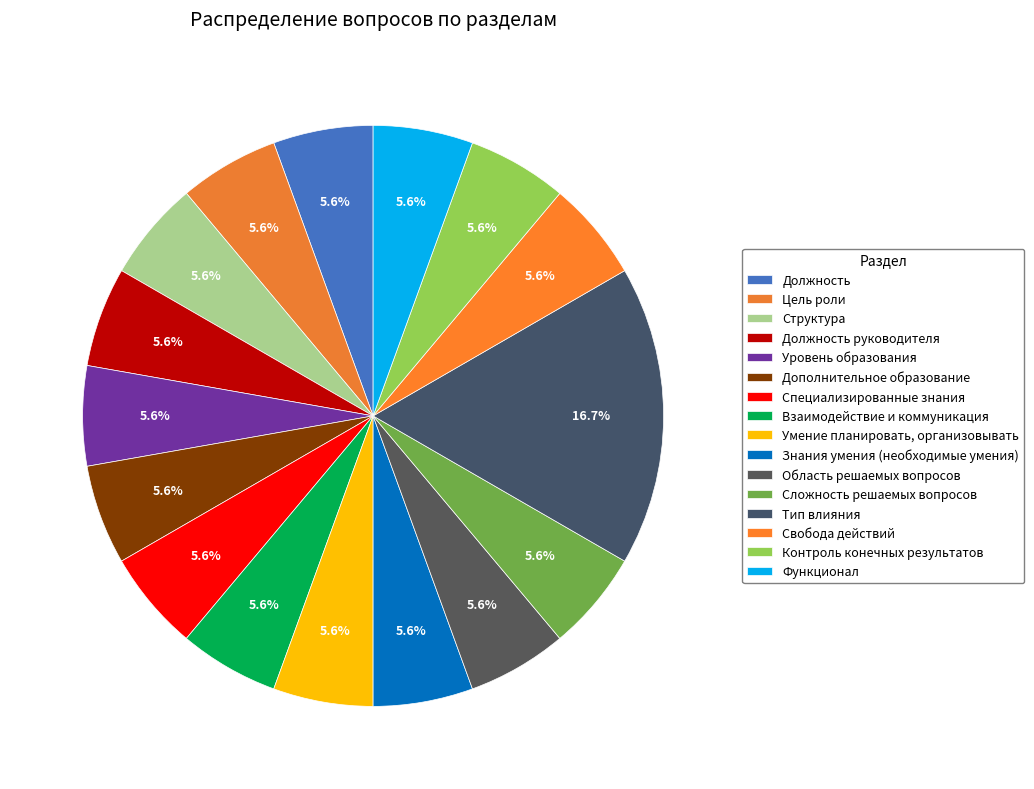

Rank the categories by value from lowest to highest.

Должность, Цель роли, Структура, Должность руководителя, Уровень образования, Дополнительное образование, Специализированные знания, Взаимодействие и коммуникация, Умение планировать, организовывать, Знания умения (необходимые умения), Область решаемых вопросов, Сложность решаемых вопросов, Свобода действий, Контроль конечных результатов, Функционал, Тип влияния